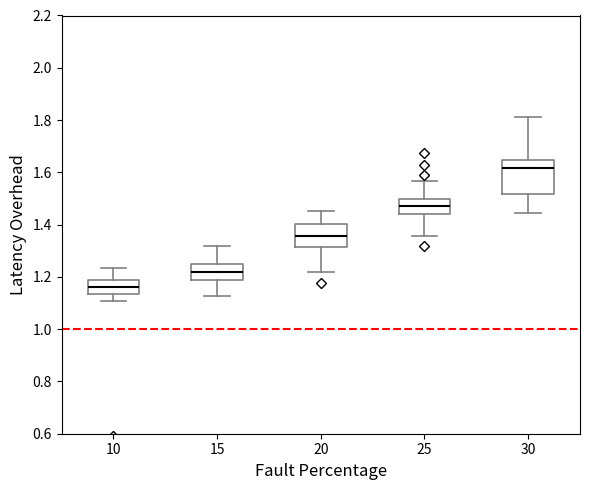

Reading left to right, read every box against the y-axis: the position of its median line, the range the box covers, and the ends of its whiskers. The values are not printed on the chart, so give them approximately, as read against the axis.

10: median 1.16, box 1.14 to 1.18, whiskers 1.10 to 1.24
15: median 1.22, box 1.18 to 1.24, whiskers 1.12 to 1.32
20: median 1.36, box 1.32 to 1.40, whiskers 1.22 to 1.46
25: median 1.48, box 1.44 to 1.50, whiskers 1.36 to 1.56
30: median 1.62, box 1.52 to 1.64, whiskers 1.44 to 1.82